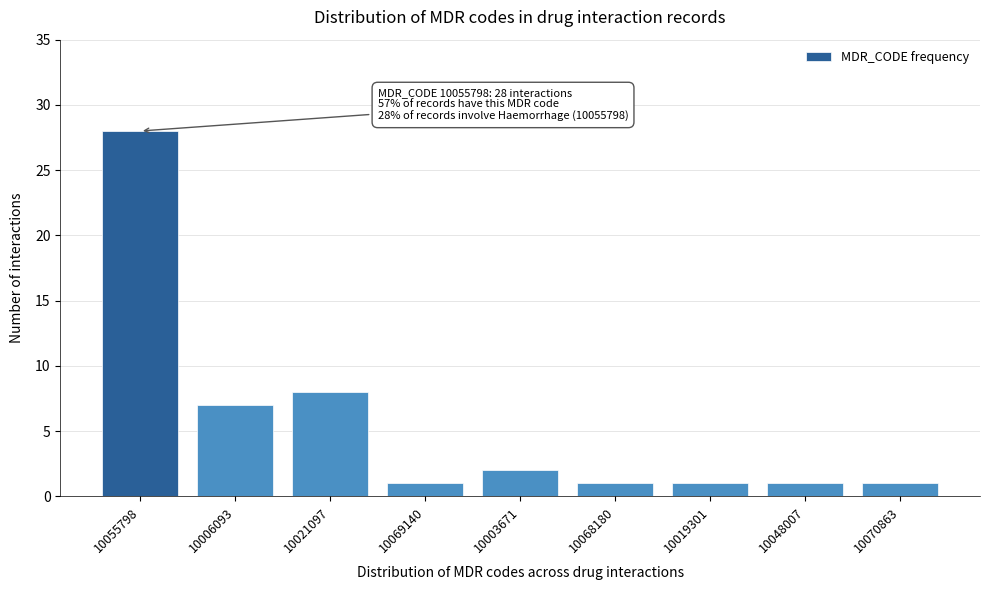

Reading left to right, what are all the values shown in this chart?

28	7	8	1	2	1	1	1	1